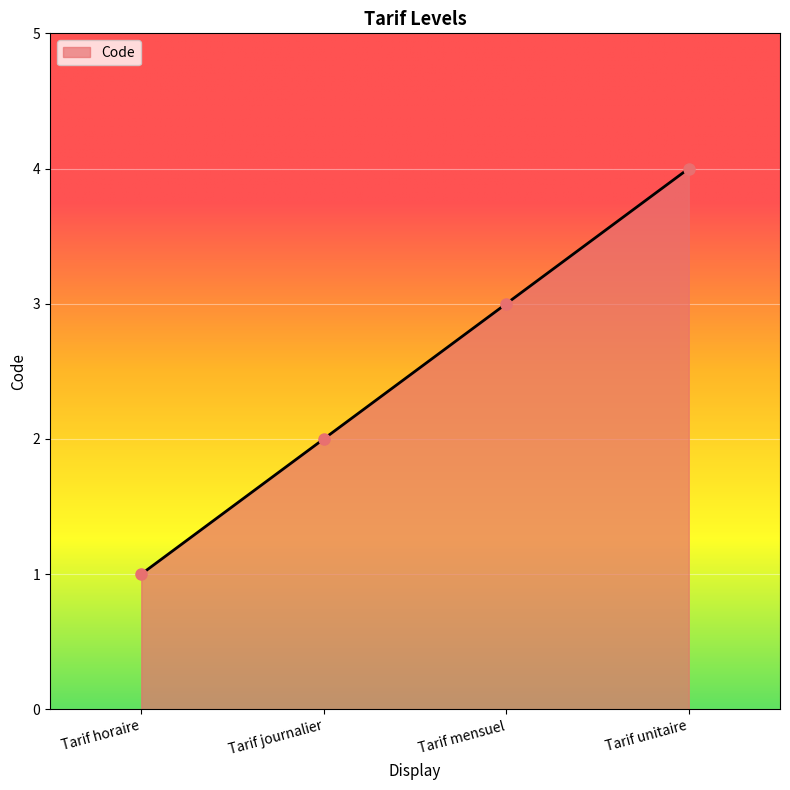

What is the difference between the values at Tarif unitaire and Tarif journalier?

2